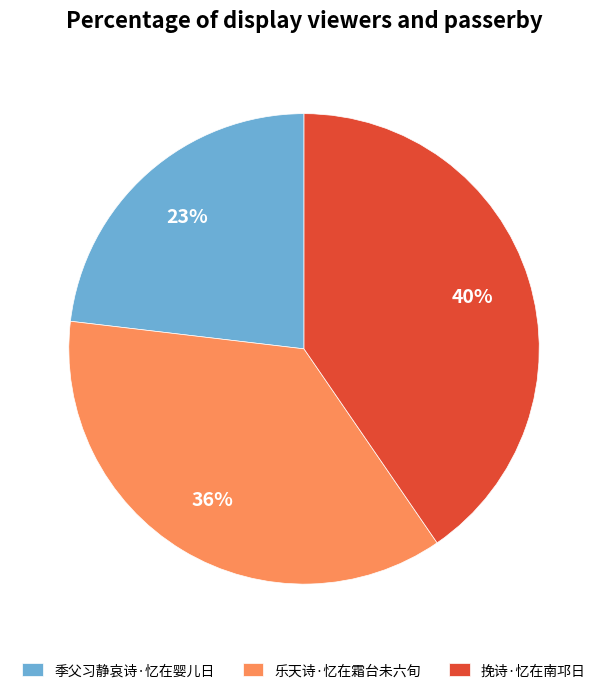

Do 挽诗·忆在南邛日 and 季父习静哀诗·忆在婴儿日 together represent more than half of the pie?

Yes